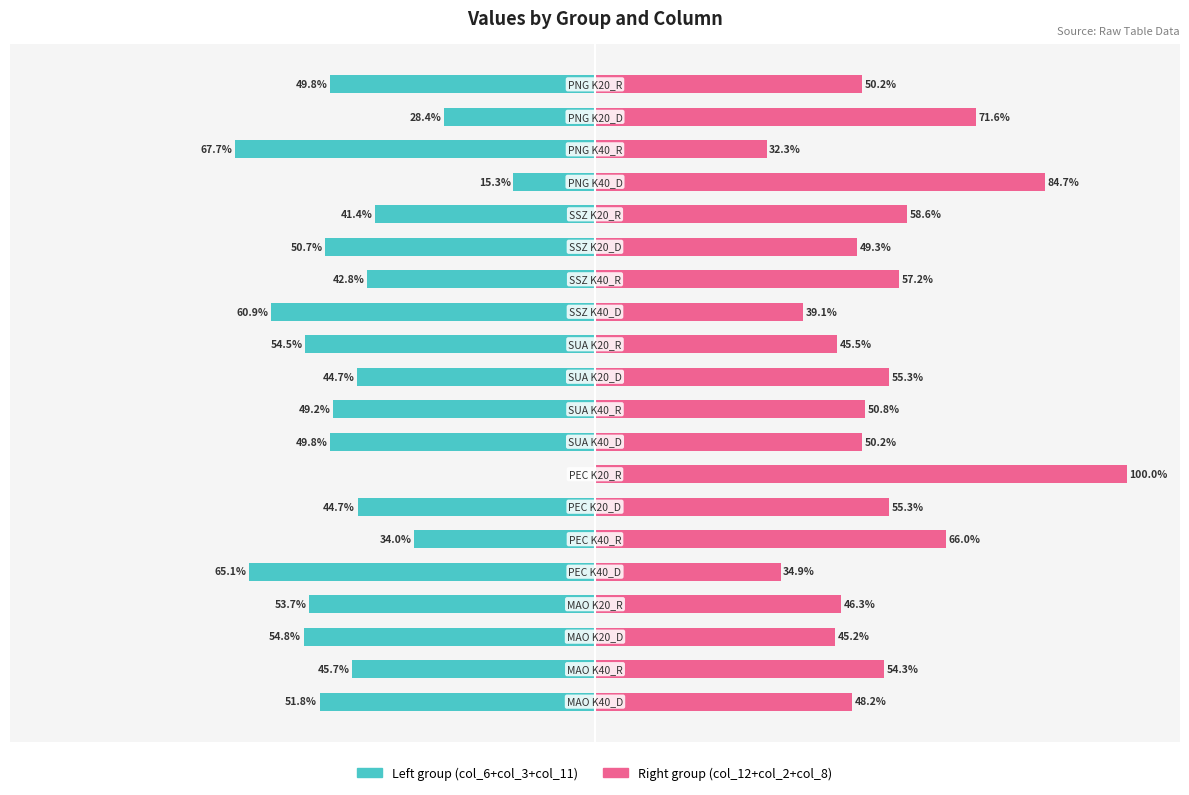

What position from the left is 50?

8